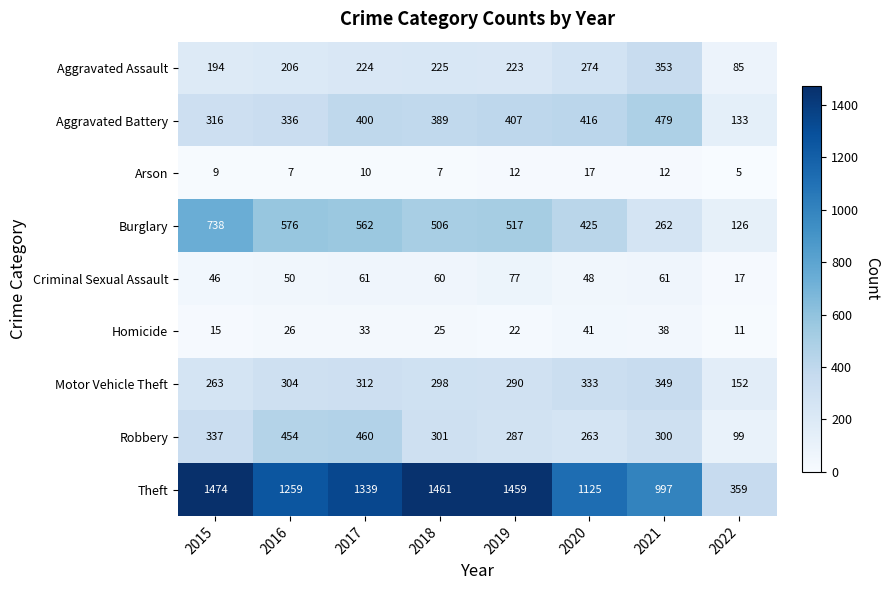

What is the difference between the maximum and minimum values in the Robbery series?

361